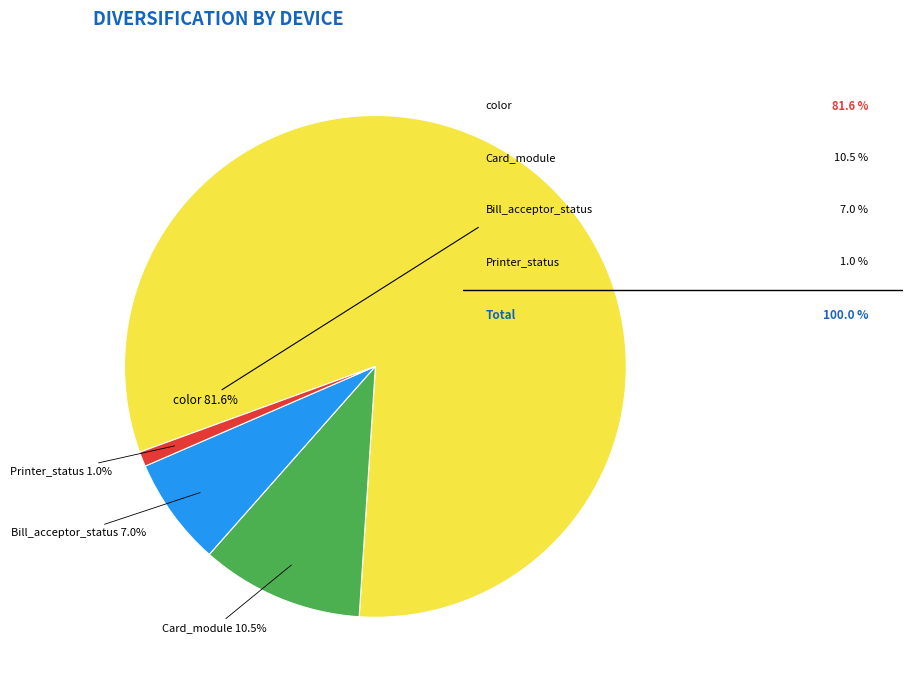

Count the number of slices in the pie.

4